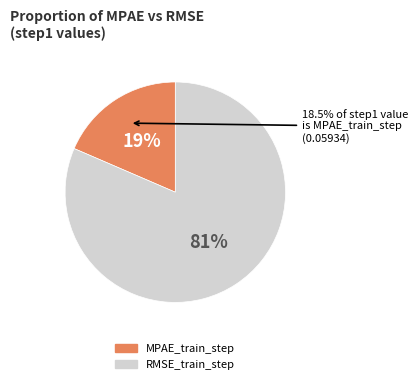

What portion of the pie excludes MPAE_train_step?

81.5%